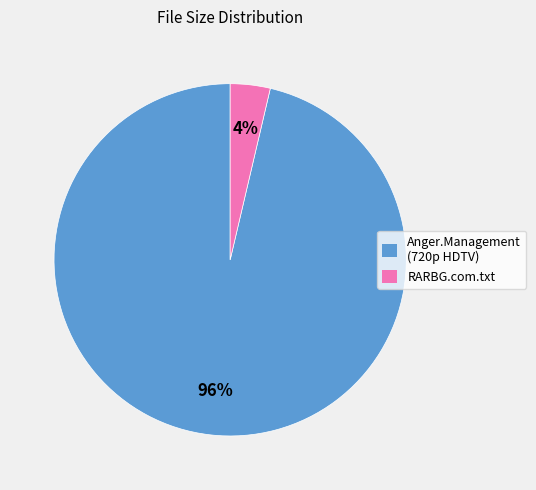

True or false: RARBG.com.txt accounts for 4% of the total.

True